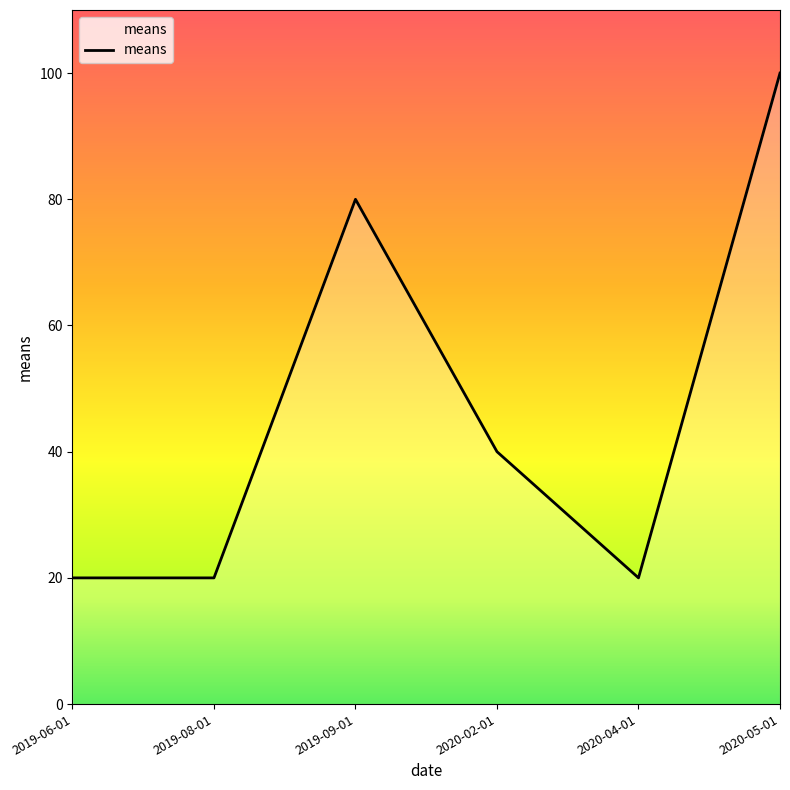

Count the number of data series in this chart.

1